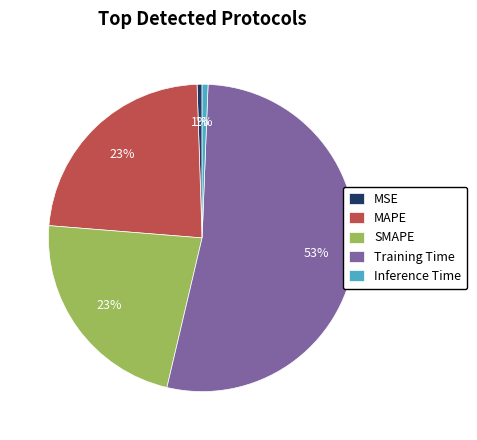

To the nearest percent, what percentage of the pie is Inference Time?

1%